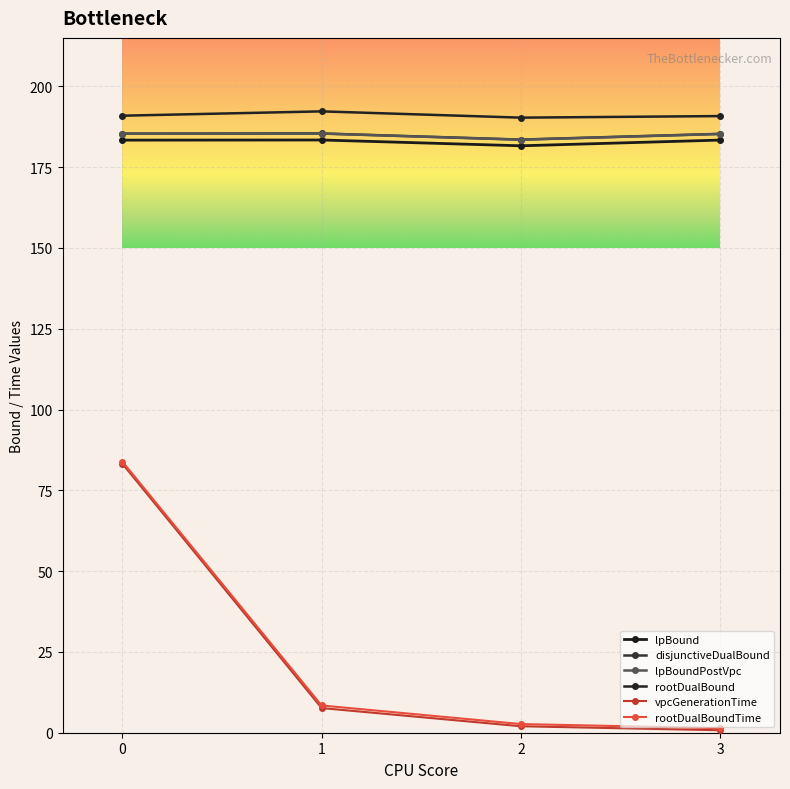

What is the spread (max minus min) of values at 1?

184.6